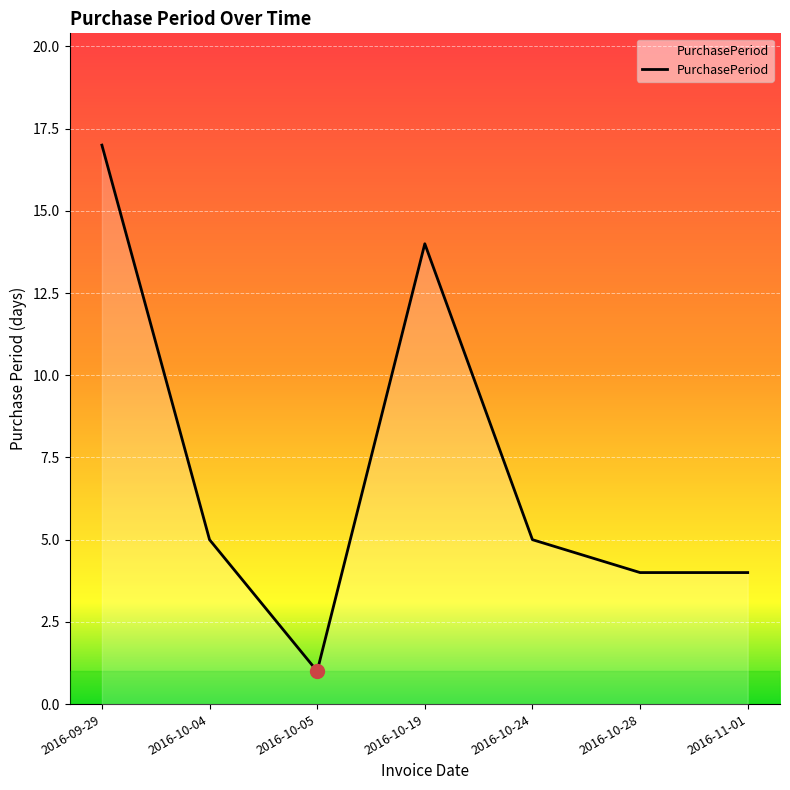

Where is the first local minimum?

2016-10-05